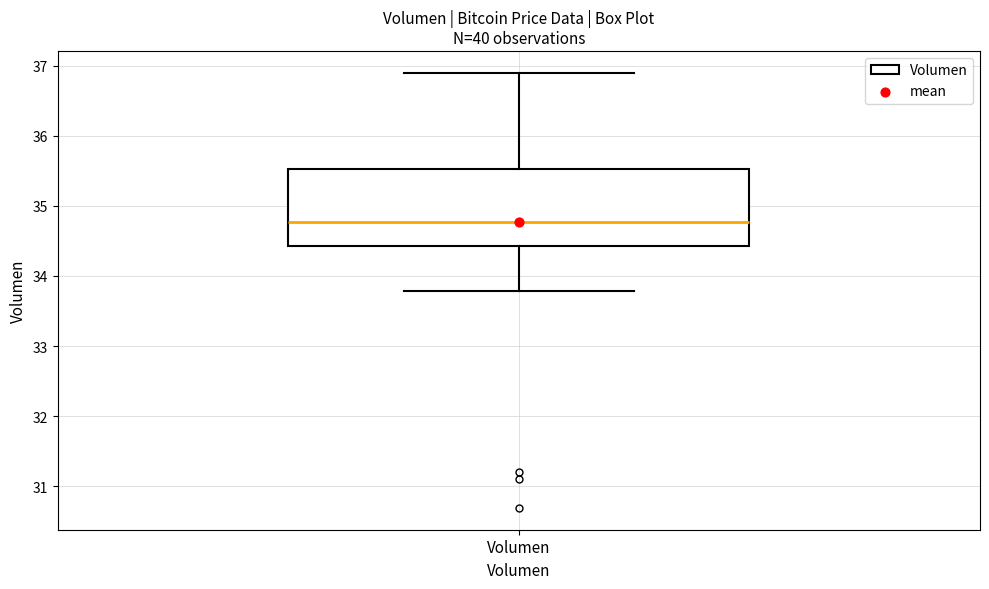

Where is the lower edge of the box for Volumen on the y-axis? The values are not printed on the chart, so give them approximately, as read against the axis.

34.4